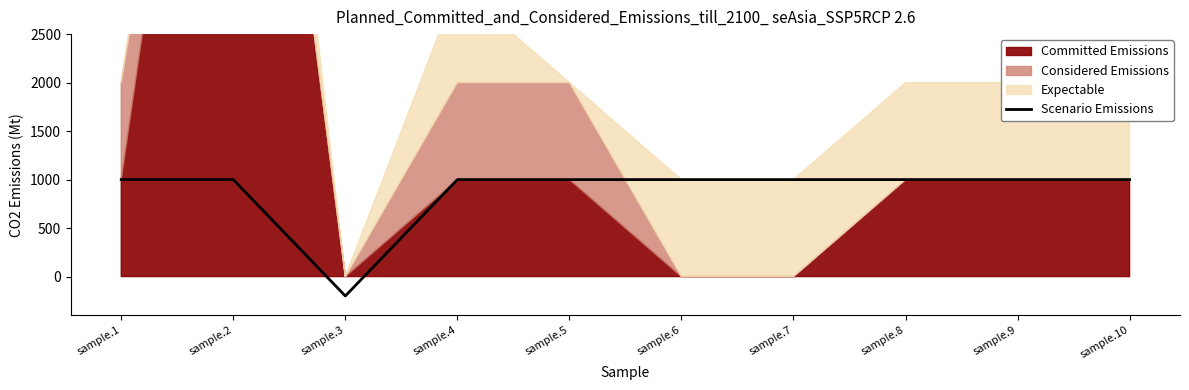

What is the difference between the maximum and minimum values?

1200